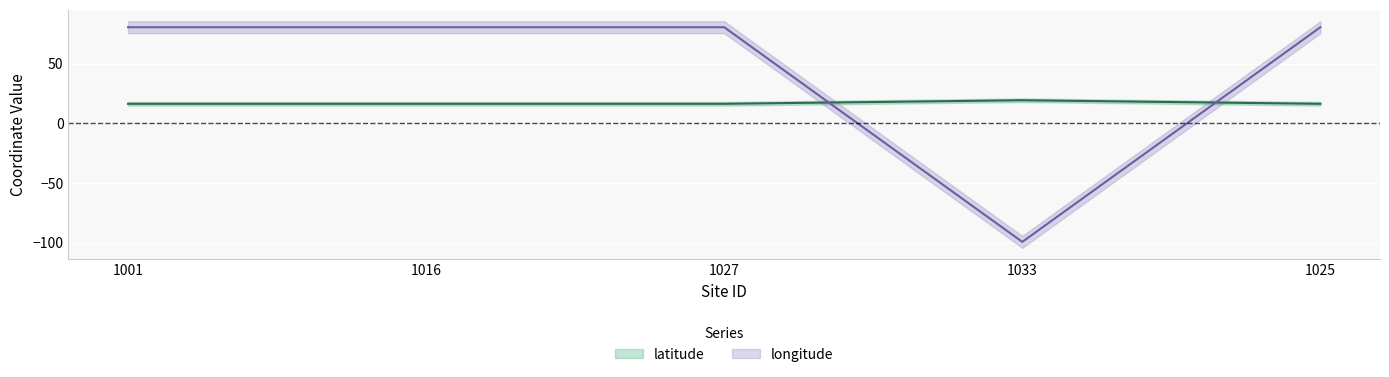

What is the greatest value displayed?

80.6